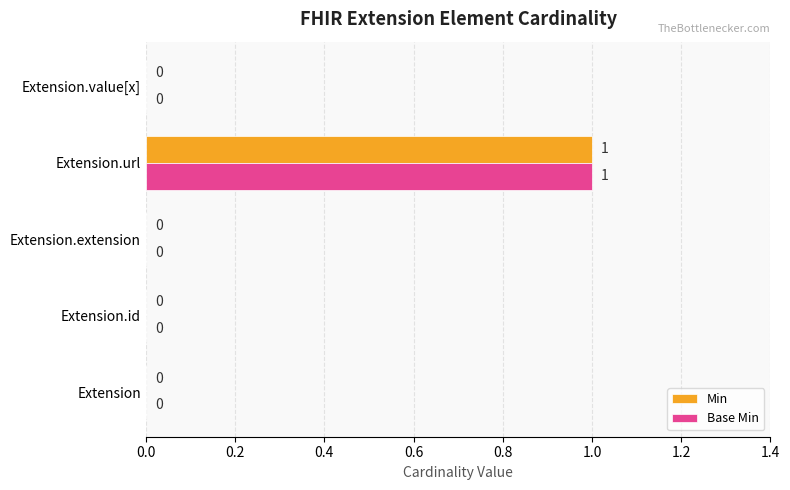

At which category is the sum across all series the highest?

Extension.url